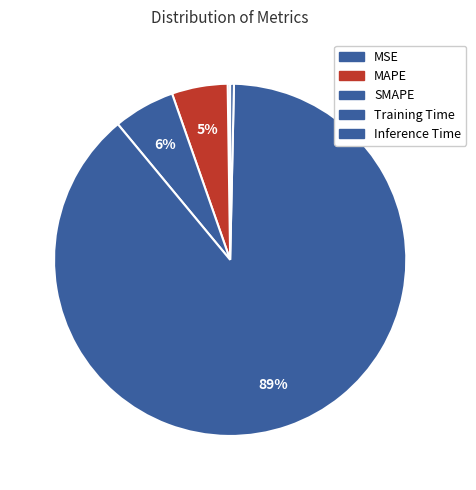

How many segments does this pie chart have?

5